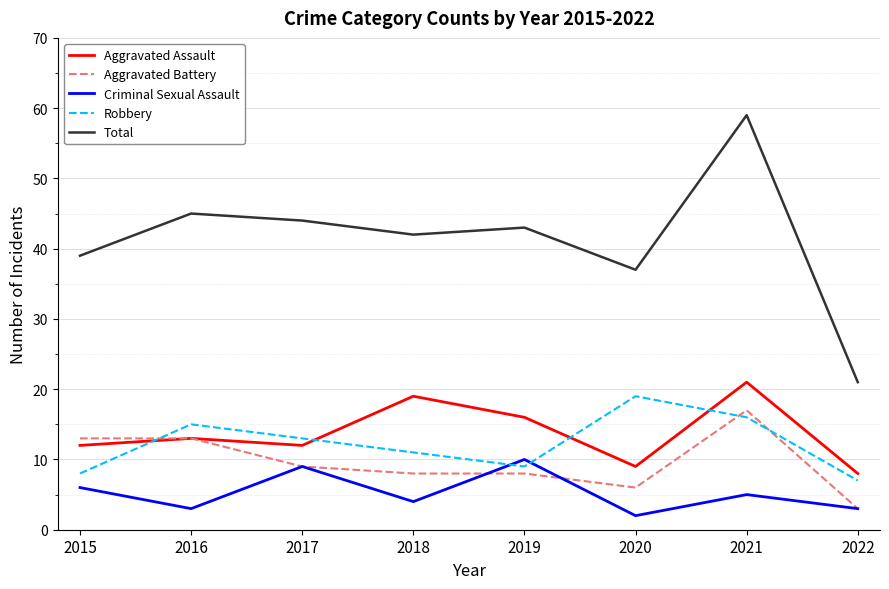

What is the total value across all series at 2015?

78